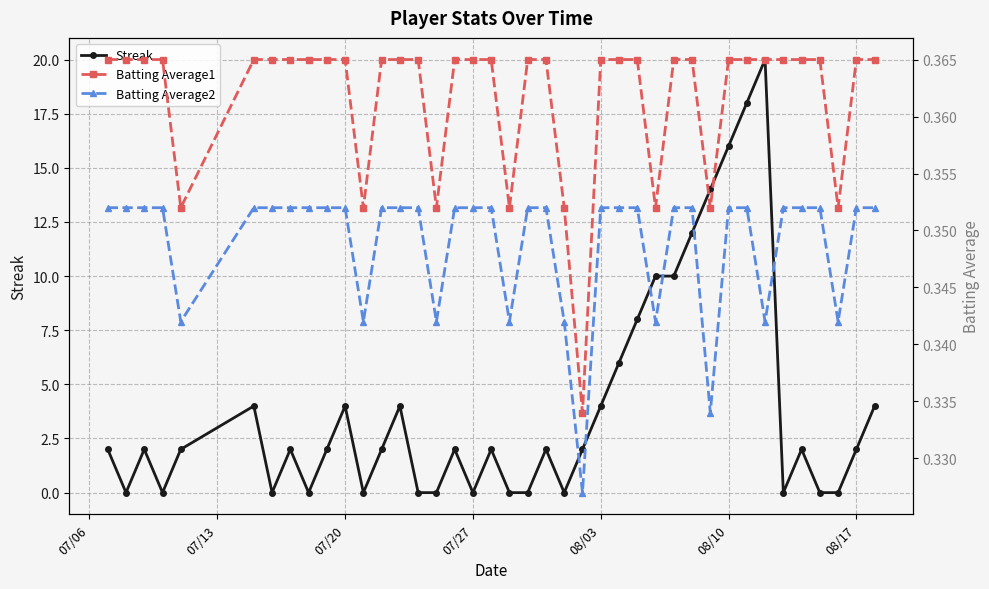

True or false: Streak has more than 0 points higher than both neighbors.

True